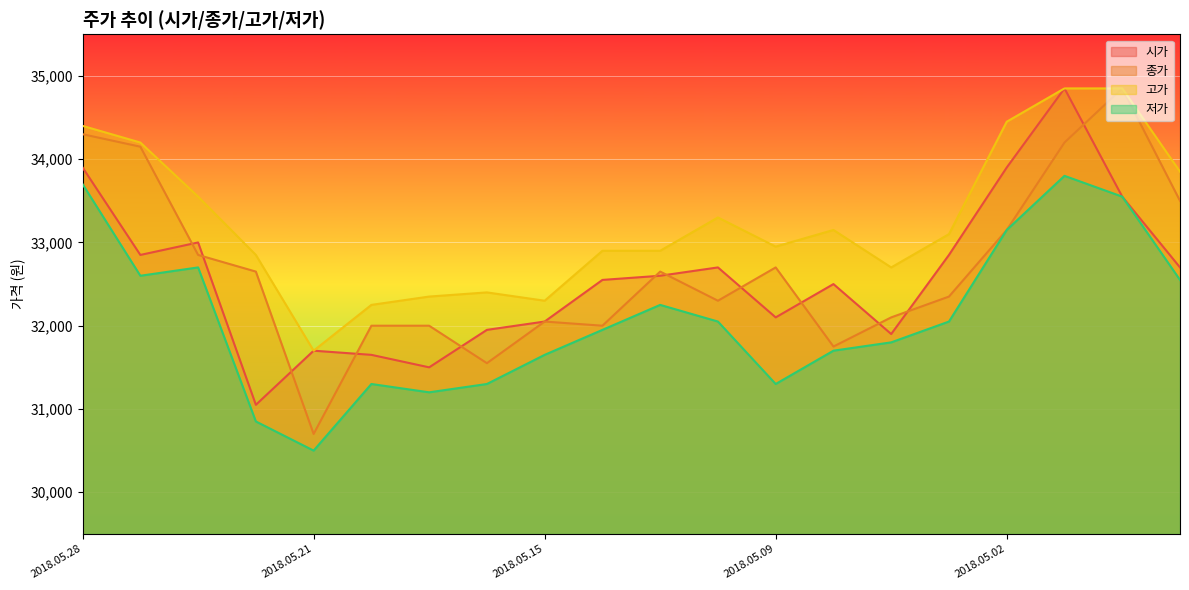

What is the minimum value for 시가?

31050